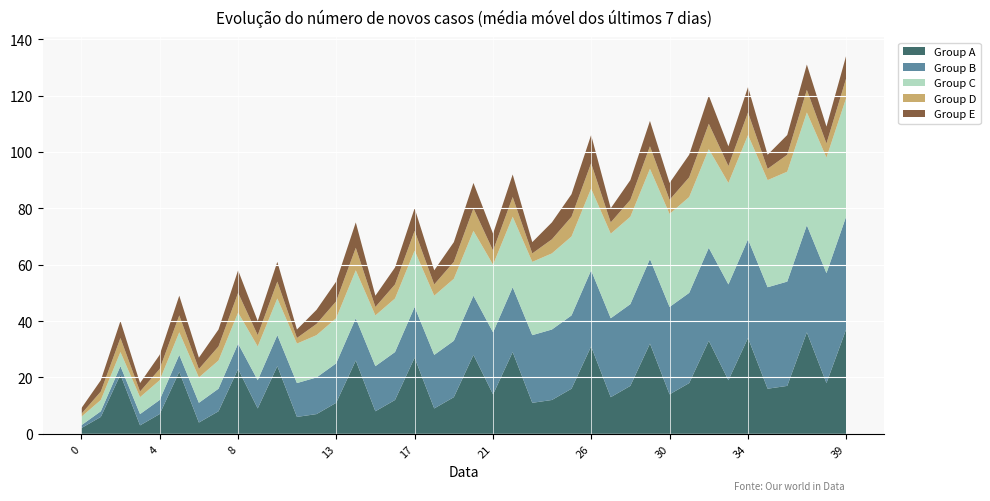

Reading right to left, what are all the values shown in this chart?

Group A: 39=37	38=18	37=36	36=17	35=16	34=34	33=19	32=33	31=18	30=14	29=32	28=17	27=13	26=31	25=16	24=12	23=11	22=29	21=14	20=28	19=13	18=9	17=27	16=12	15=8	14=26	13=11	12=7	11=6	10=24	9=9	8=23	7=8	6=4	5=22	4=7	3=3	2=21	1=6	0=2
Group B: 39=40	38=39	37=38	36=37	35=36	34=35	33=34	32=33	31=32	30=31	29=30	28=29	27=28	26=27	25=26	24=25	23=24	22=23	21=22	20=21	19=20	18=19	17=18	16=17	15=16	14=15	13=14	12=13	11=12	10=11	9=10	8=9	7=8	6=7	5=6	4=5	3=4	2=3	1=2	0=1
Group C: 39=42	38=41	37=40	36=39	35=38	34=37	33=36	32=35	31=34	30=33	29=32	28=31	27=30	26=29	25=28	24=27	23=26	22=25	21=24	20=23	19=22	18=21	17=20	16=19	15=18	14=17	13=16	12=15	11=14	10=13	9=12	8=11	7=10	6=9	5=8	4=7	3=6	2=5	1=4	0=3
Group D: 39=7	38=5	37=8	36=6	35=4	34=8	33=6	32=9	31=7	30=5	29=8	28=6	27=4	26=9	25=7	24=5	23=3	22=7	21=5	20=8	19=6	18=4	17=7	16=5	15=3	14=8	13=6	12=4	11=2	10=6	9=4	8=7	7=5	6=3	5=6	4=4	3=2	2=5	1=3	0=1
Group E: 39=8	38=6	37=9	36=7	35=5	34=9	33=7	32=10	31=8	30=6	29=9	28=7	27=5	26=10	25=8	24=6	23=4	22=8	21=6	20=9	19=7	18=5	17=8	16=6	15=4	14=9	13=7	12=5	11=3	10=7	9=5	8=8	7=6	6=4	5=7	4=5	3=3	2=6	1=4	0=2